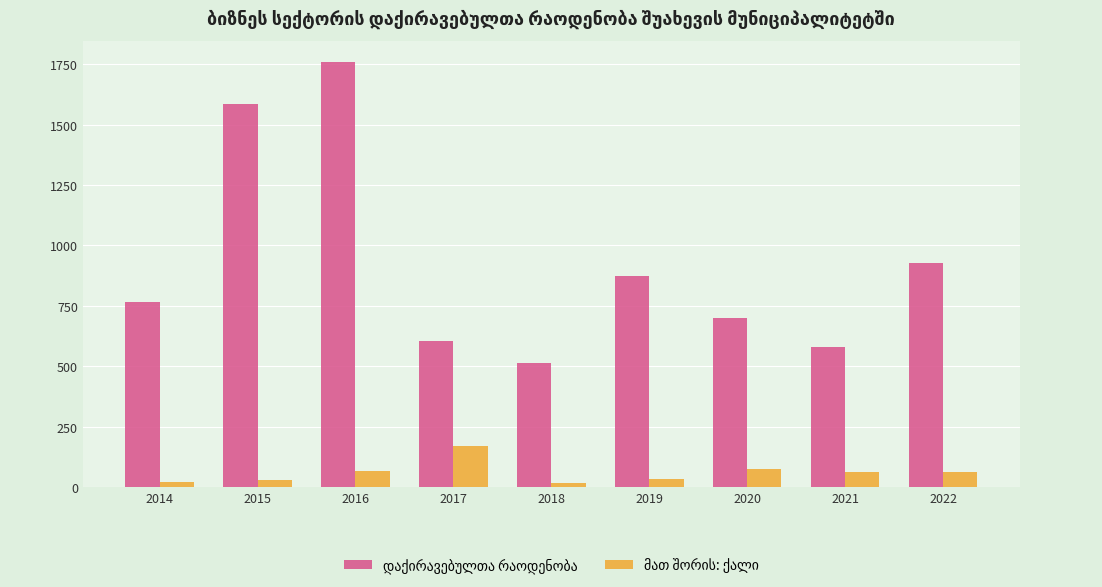

At which category is the sum across all series the highest?

2016